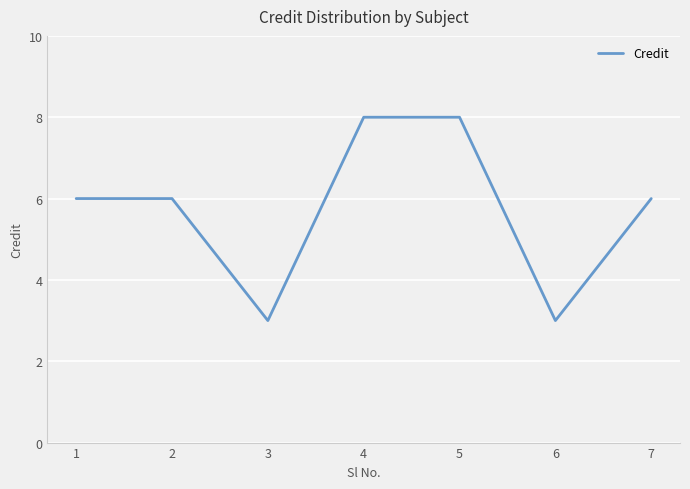

How many interior local valleys (lower than both neighbors) does the data have?

2